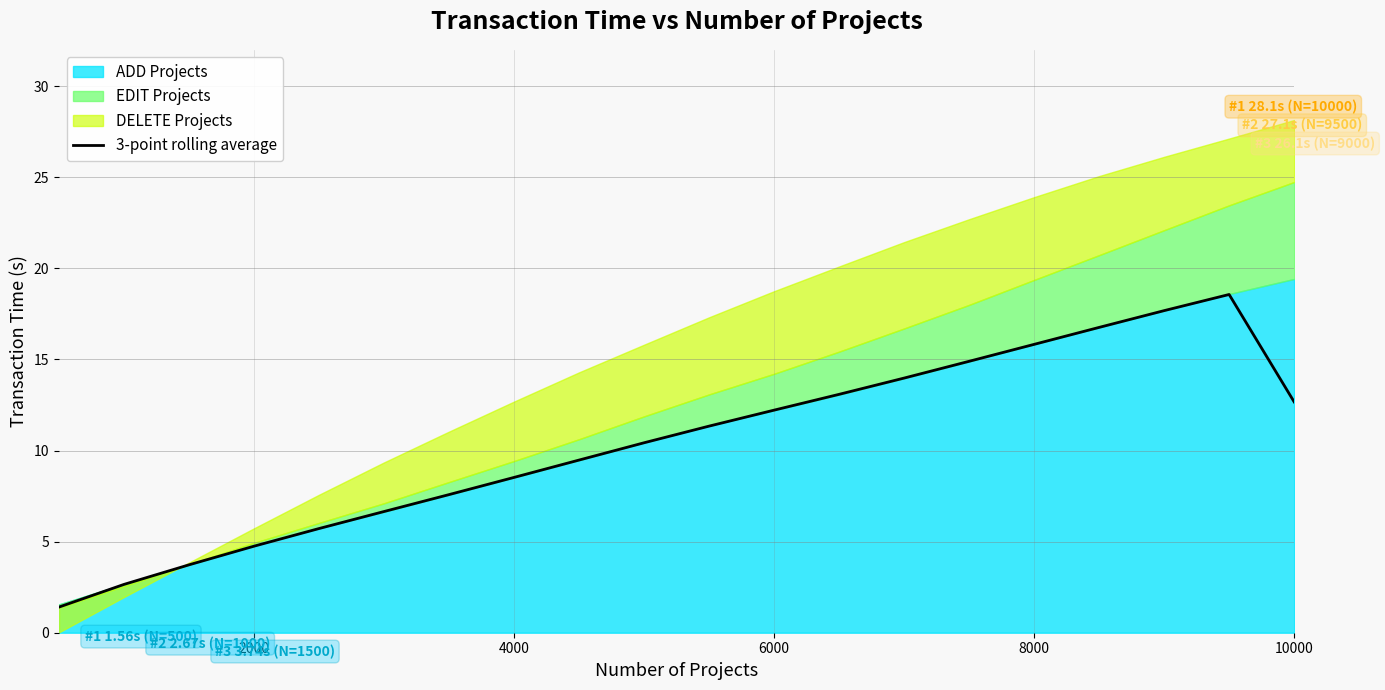

What is the value of the 9th point from the left?

9.5